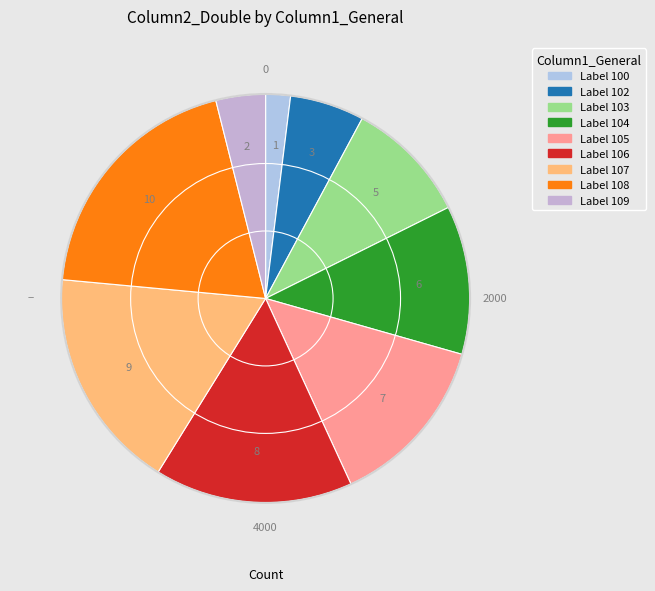

Which slice is the largest?

108